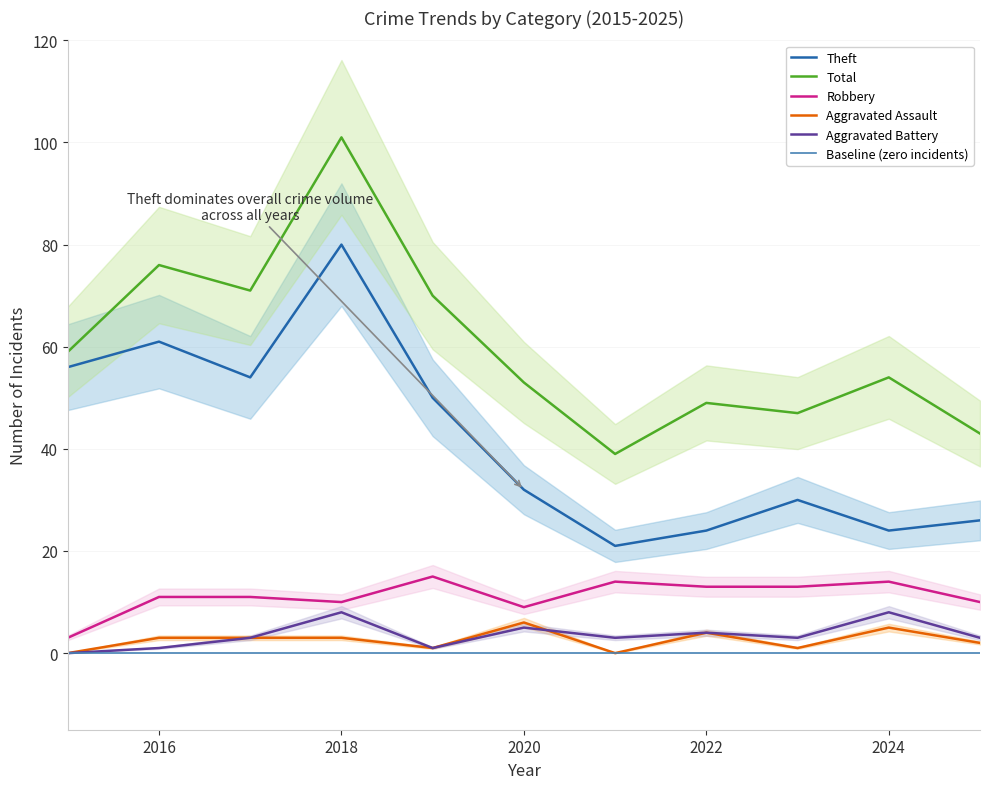

True or false: Theft has a value of 32 at 2020.

True